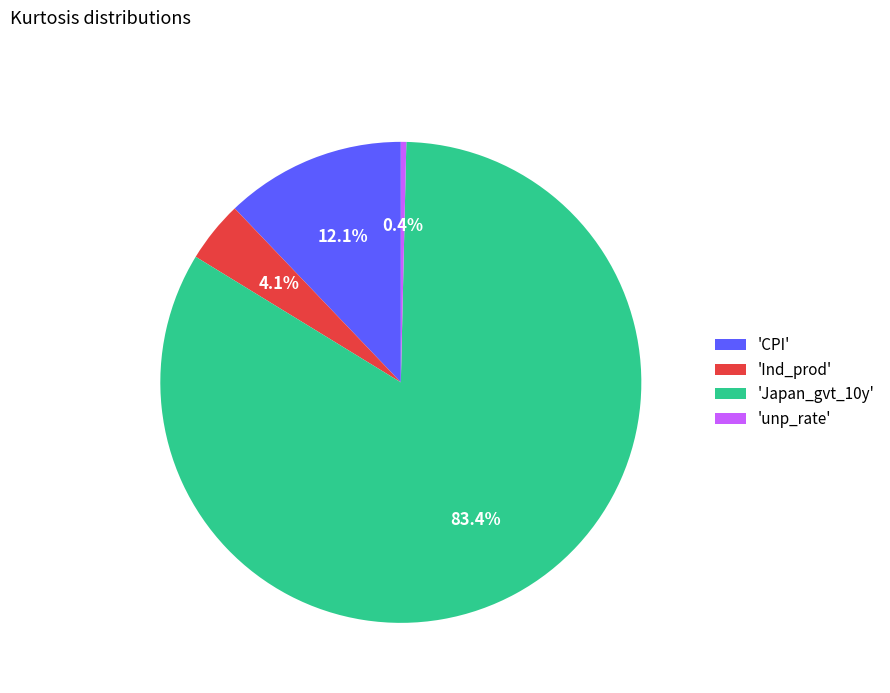

How many slices are in this pie chart?

4